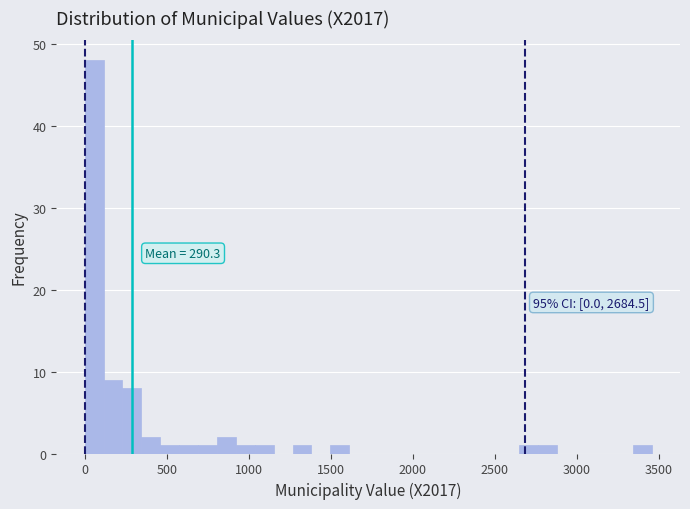

Read against the x-axis, roughly where is the centre of the tallest bar?

50